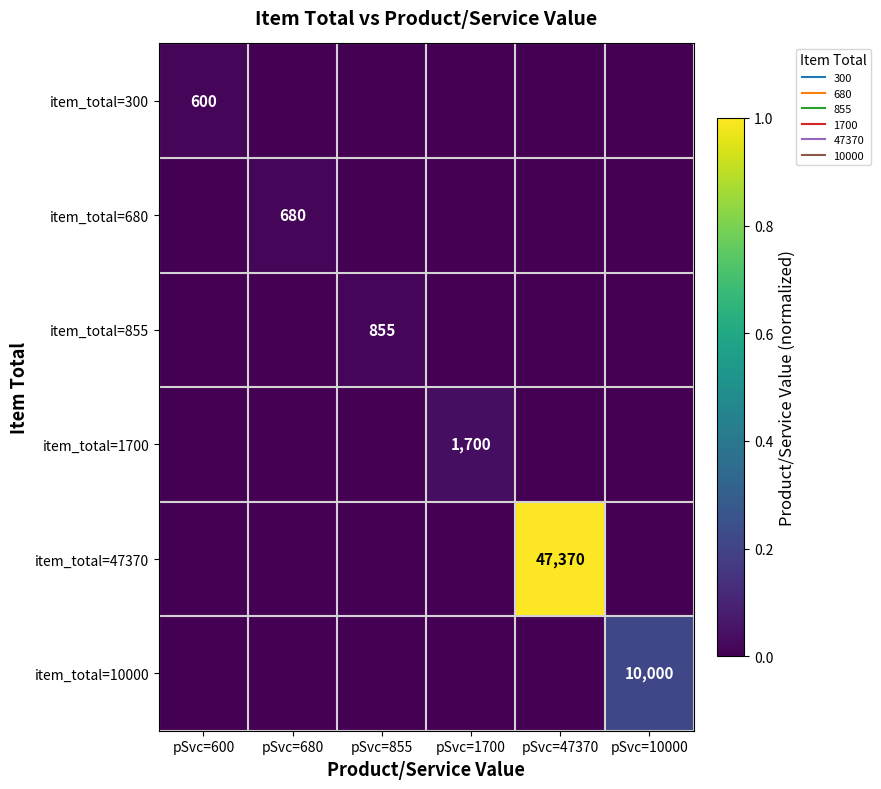

What is the difference between the highest and lowest values at pSvc=10000?

0.2